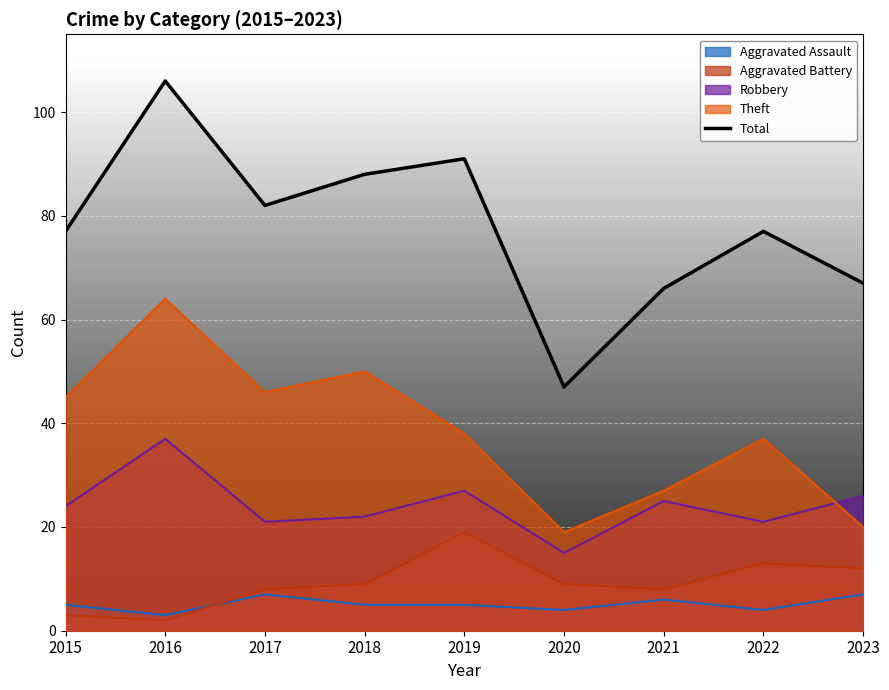

The chart shows a value of 67 at 2023. True or false?

True